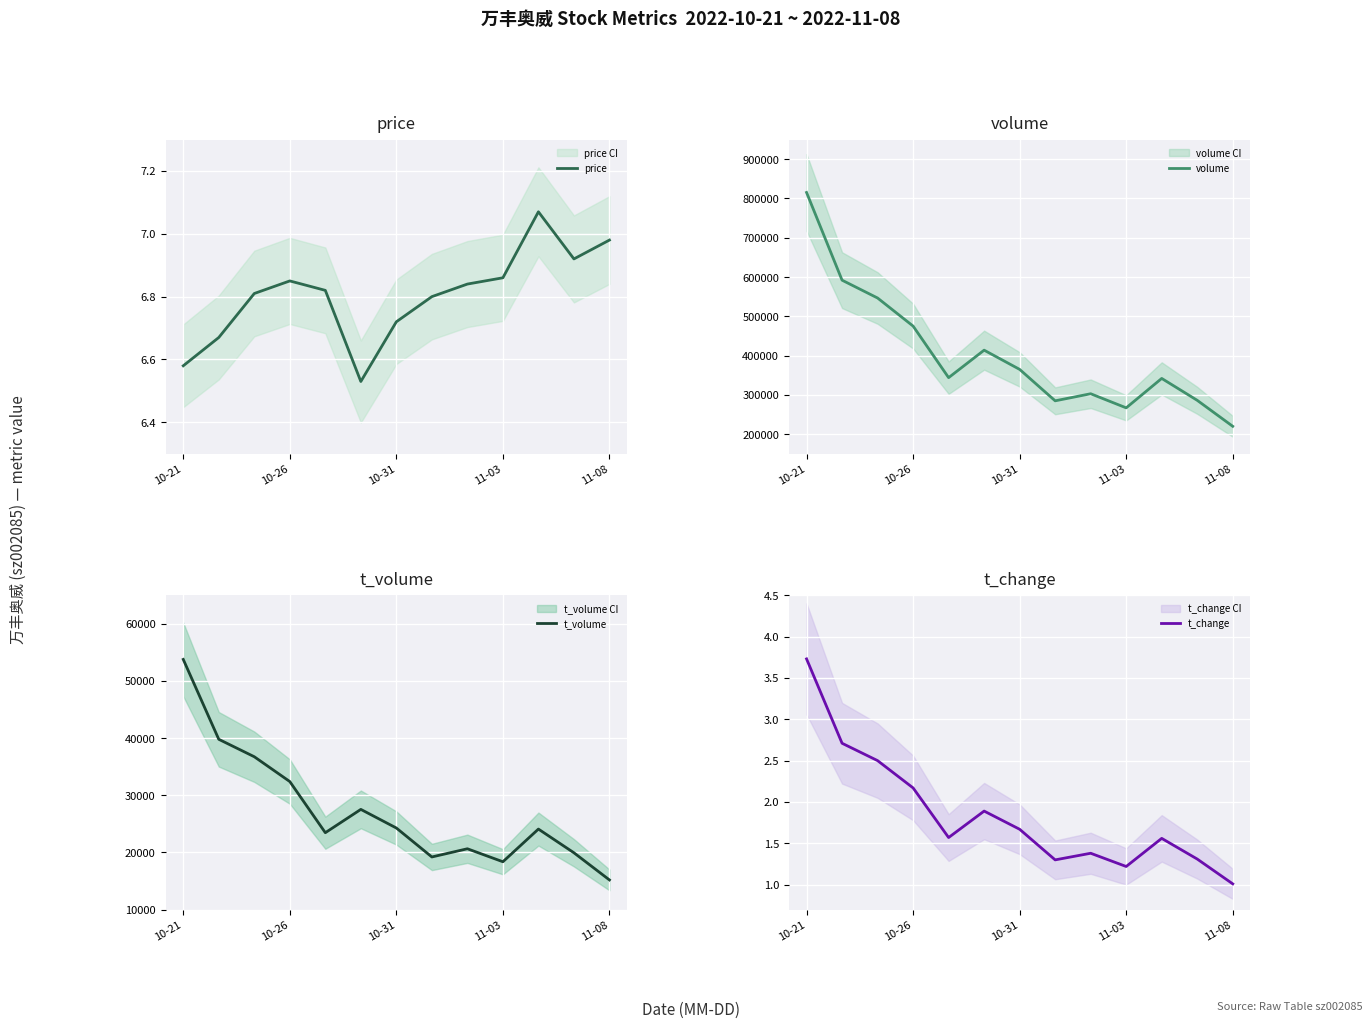

Which series has the largest range (max minus min)?

volume